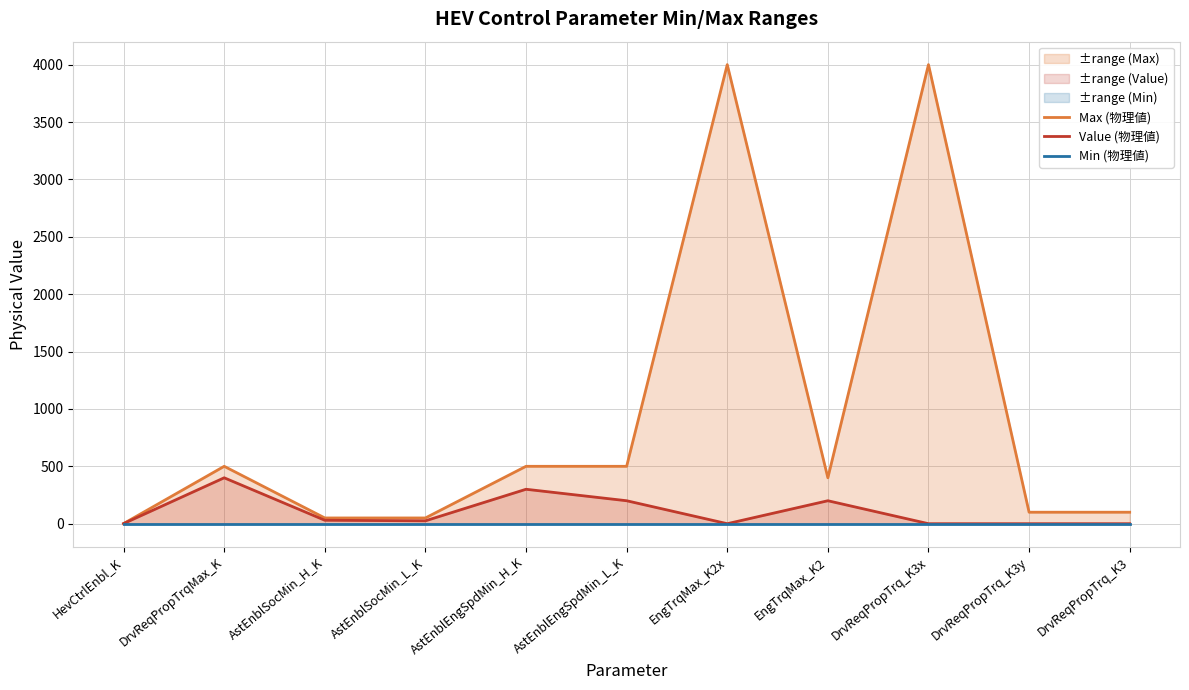

Rank the series by their maximum value, from highest to lowest.

Max (物理値), Value (物理値), Min (物理値)